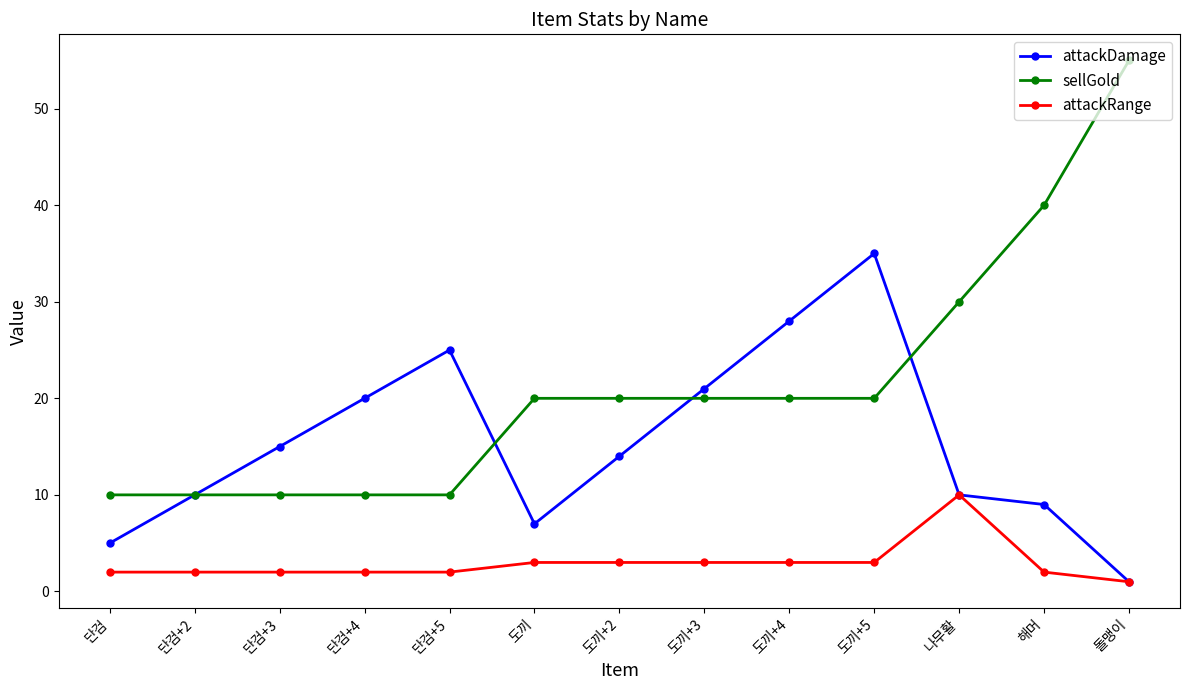

How many lines are shown in the chart?

3